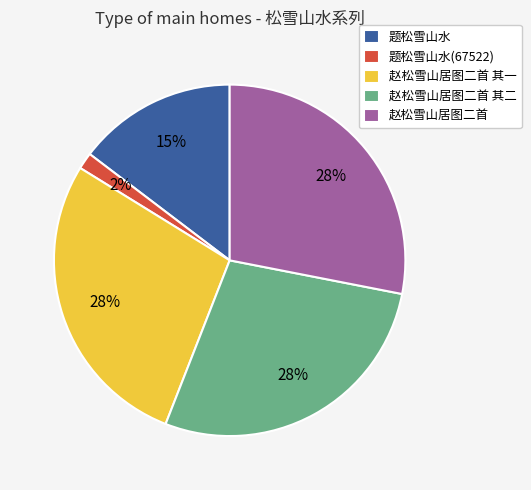

Does 题松雪山水 account for over 50% of the chart?

No